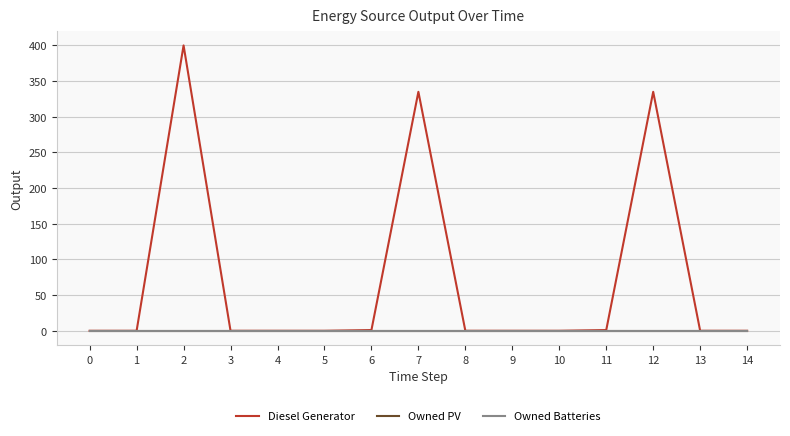

True or false: Owned Batteries and Owned PV intersect in this chart.

False